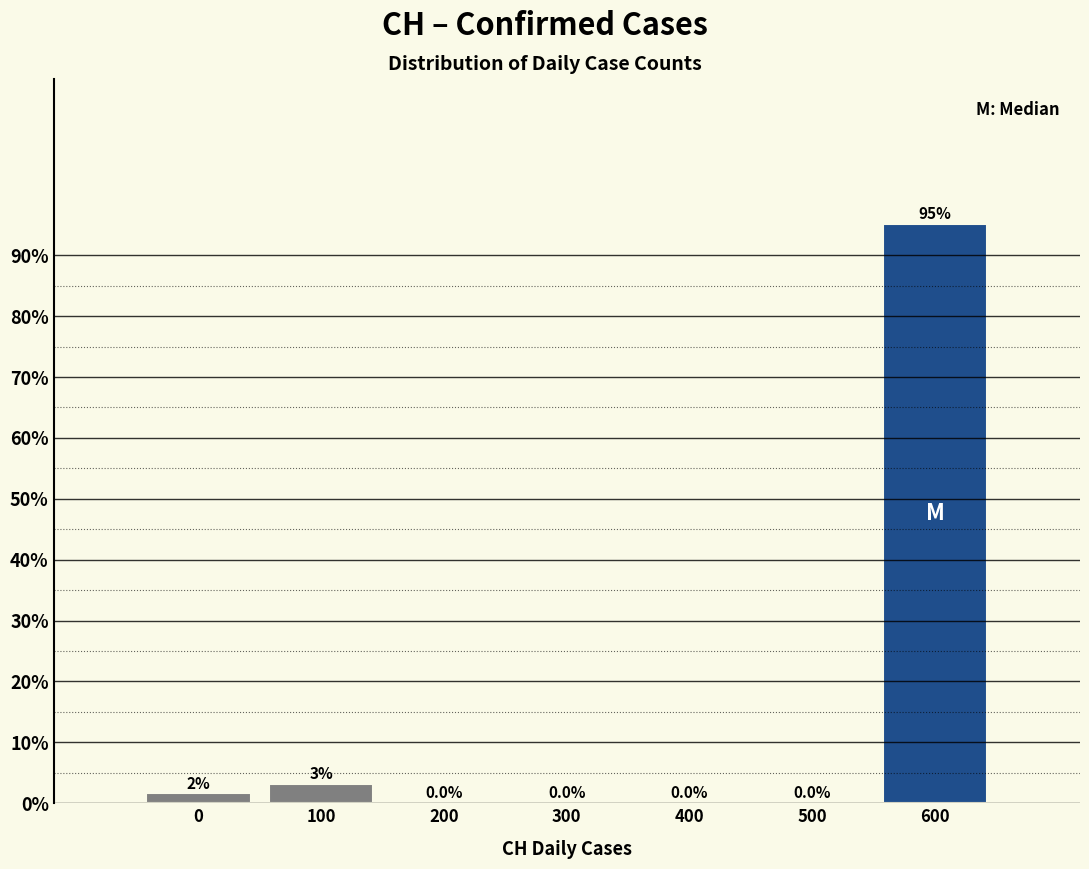

What is the change in value from 400 to 600?

+95.2